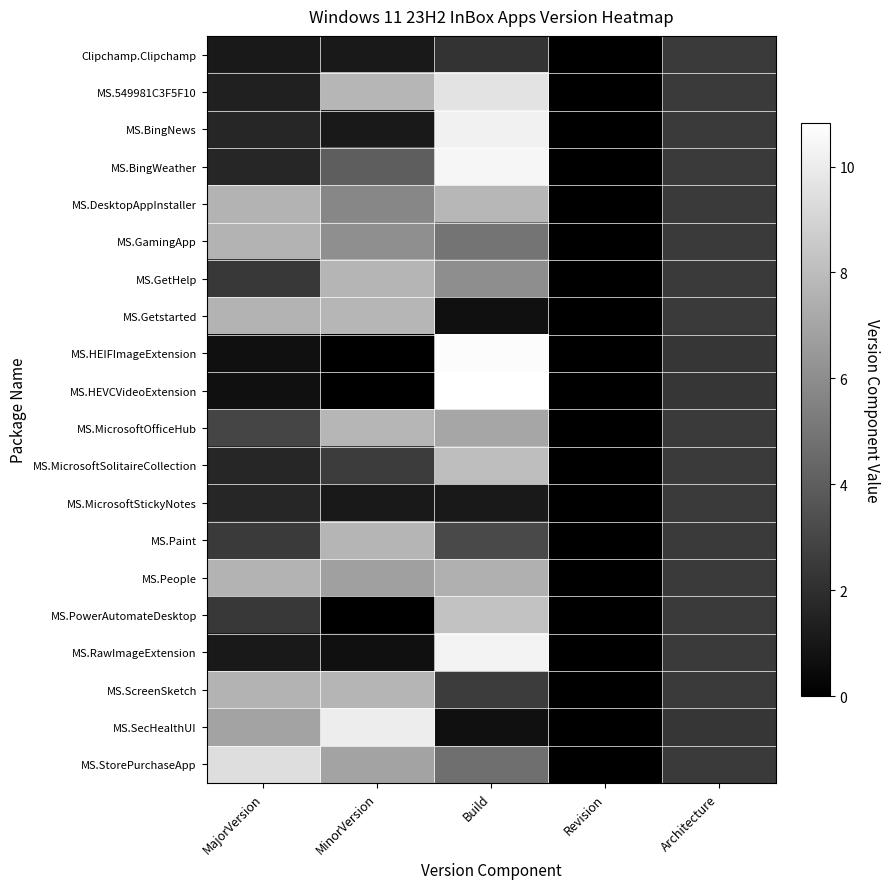

At Revision, list the series in order from largest to smallest.

Clipchamp.Clipchamp, MS.549981C3F5F10, MS.BingNews, MS.BingWeather, MS.DesktopAppInstaller, MS.GamingApp, MS.GetHelp, MS.Getstarted, MS.HEIFImageExtension, MS.HEVCVideoExtension, MS.MicrosoftOfficeHub, MS.MicrosoftSolitaireCollection, MS.MicrosoftStickyNotes, MS.Paint, MS.People, MS.PowerAutomateDesktop, MS.RawImageExtension, MS.ScreenSketch, MS.SecHealthUI, MS.StorePurchaseApp